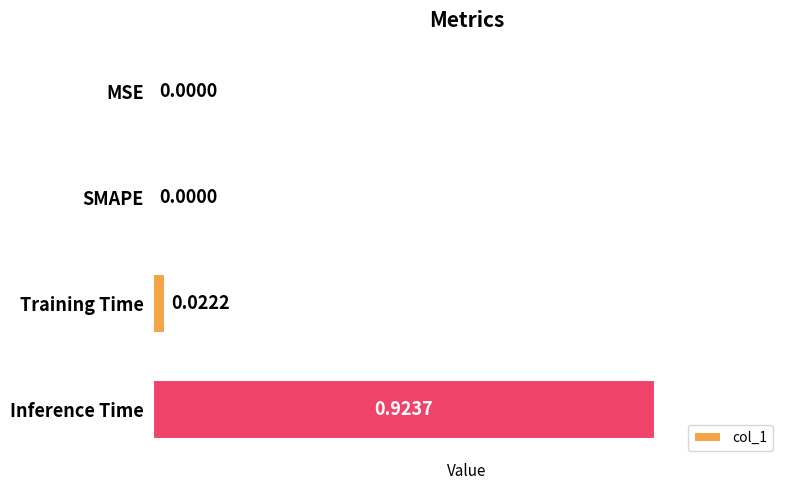

Which has a higher value, SMAPE or Training Time?

Training Time